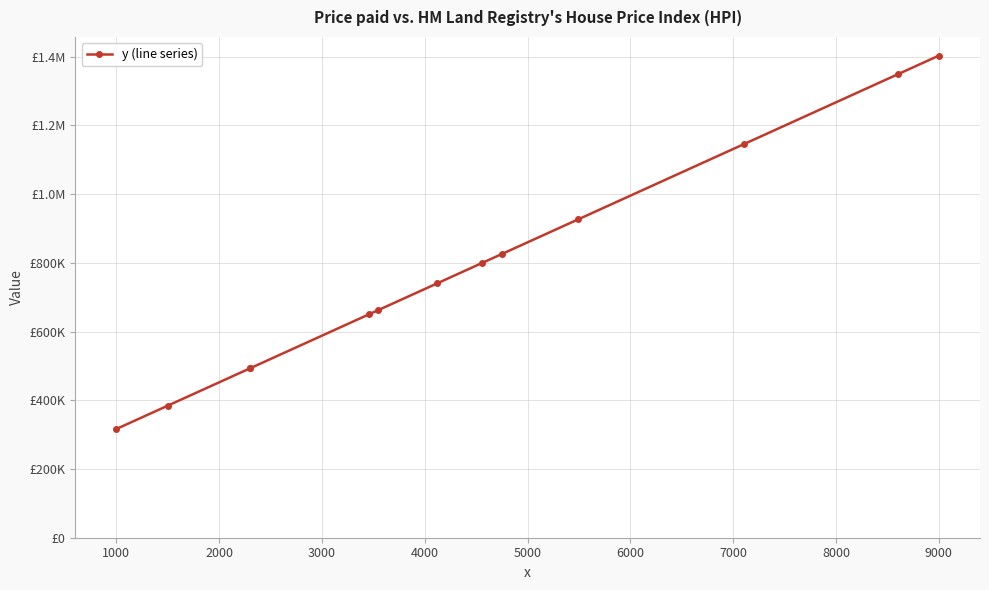

What is the greatest value displayed?

1402705.5